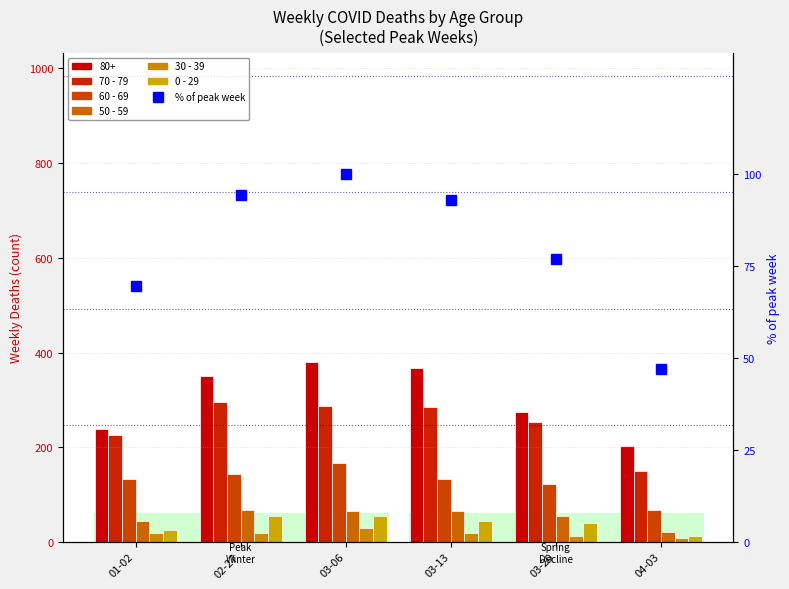

How many bars are there in total?

36